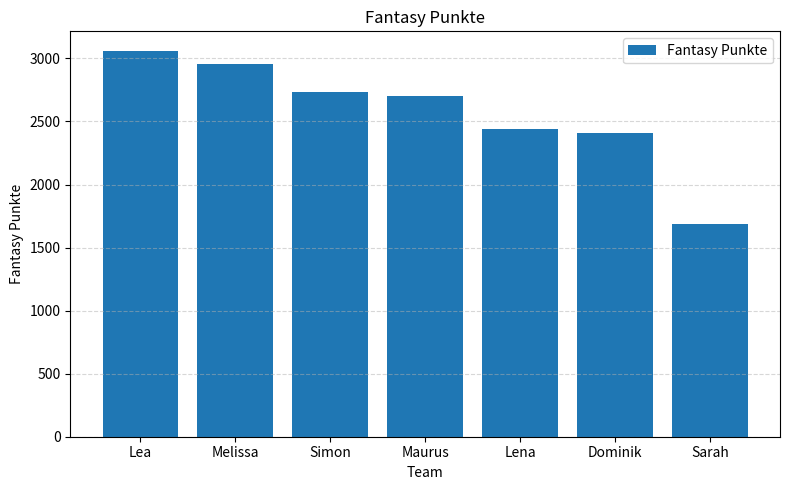

Are the bars grouped side by side (vs. stacked)?

No